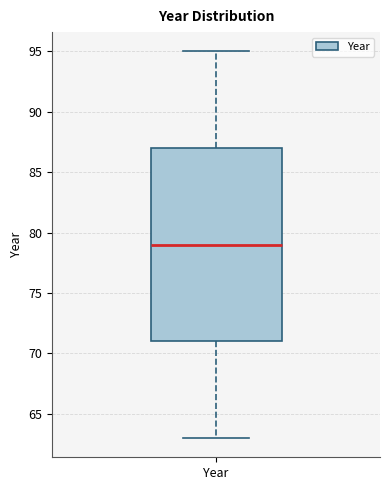

Read this box plot against the y-axis: the position of the median line, the range covered by the box, and the ends of both whiskers. The values are not printed on the chart, so give them approximately, as read against the axis.

median 79, box 71 to 87, whiskers 63 to 95